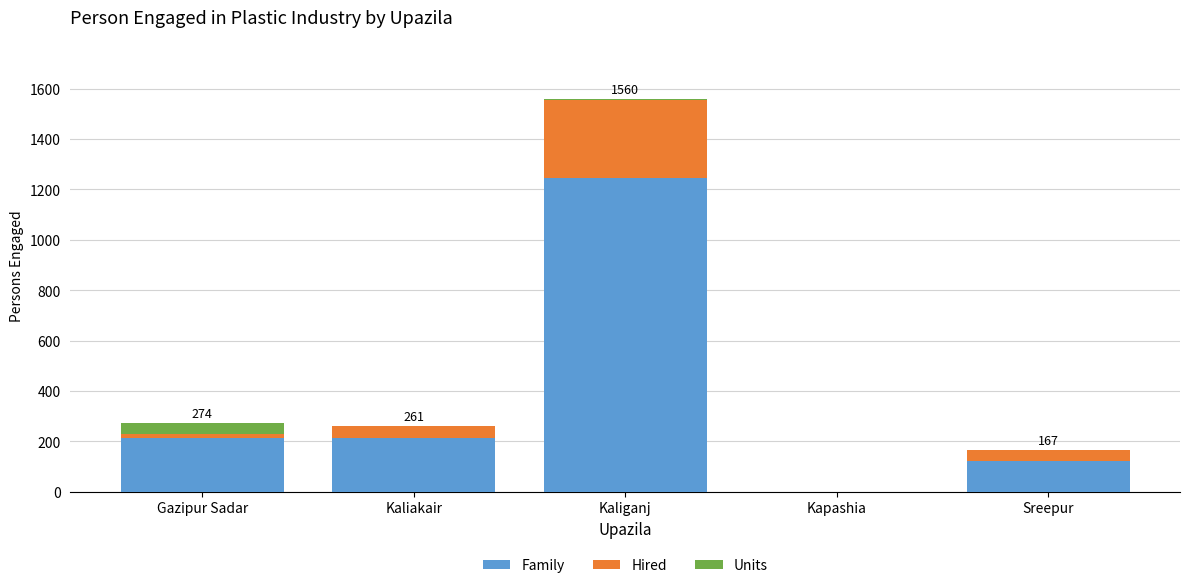

At which category is the sum across all series the highest?

Kaliganj